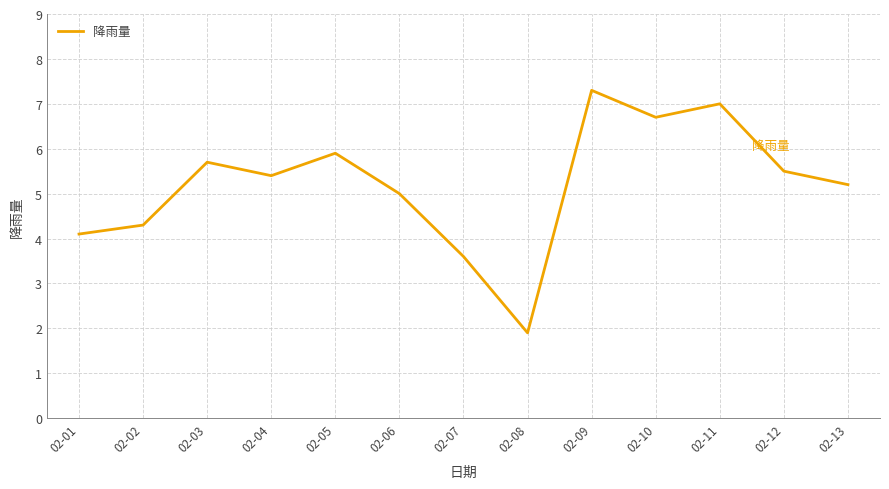

Where is the first local maximum?

02-03